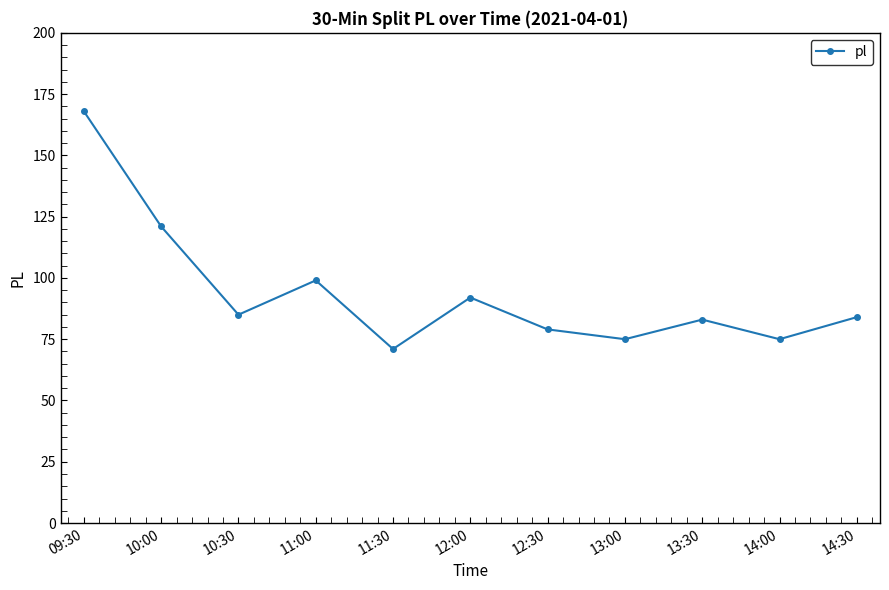

Reading left to right, list all the values displayed in this chart.

168	121	85	99	71	92	79	75	83	75	84